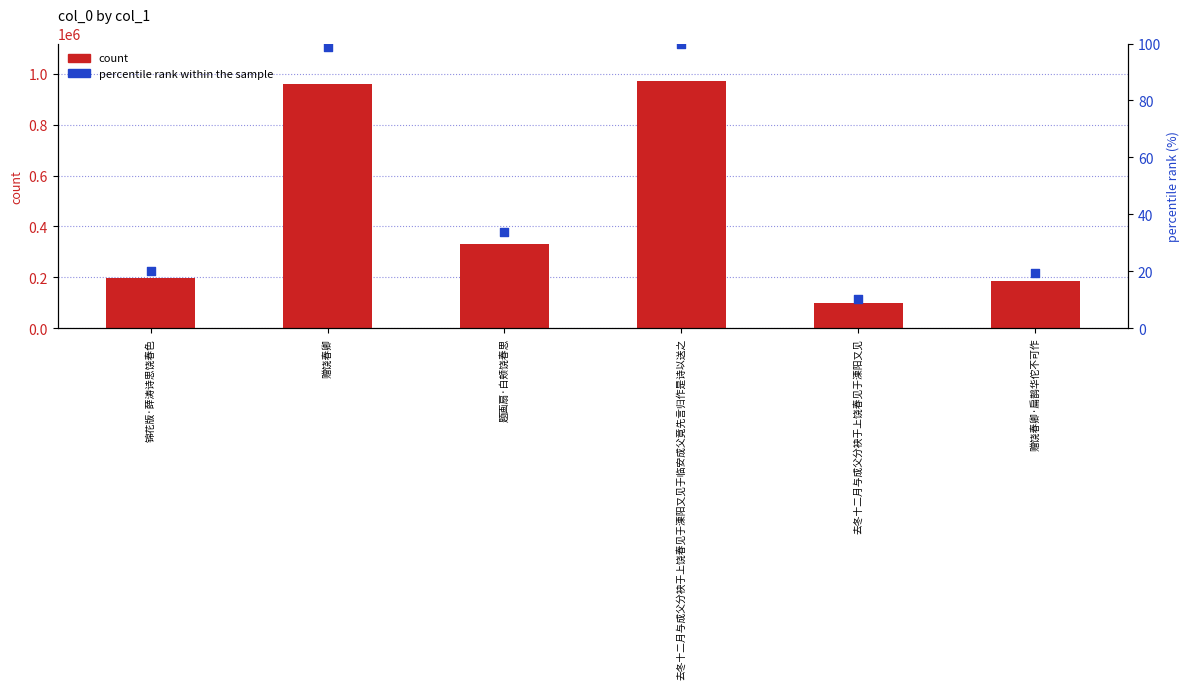

Which series contains the highest Y value?

col_0